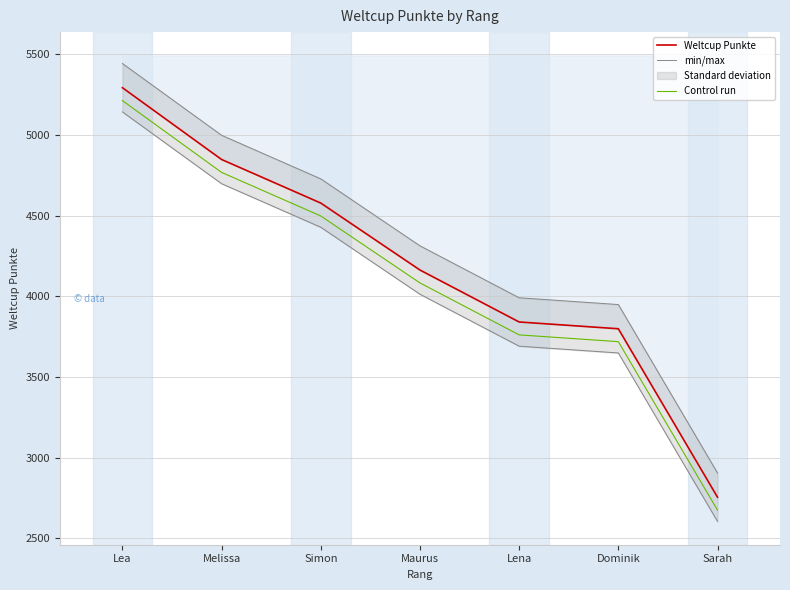

True or false: Weltcup Punkte and Control run cross at least once.

False